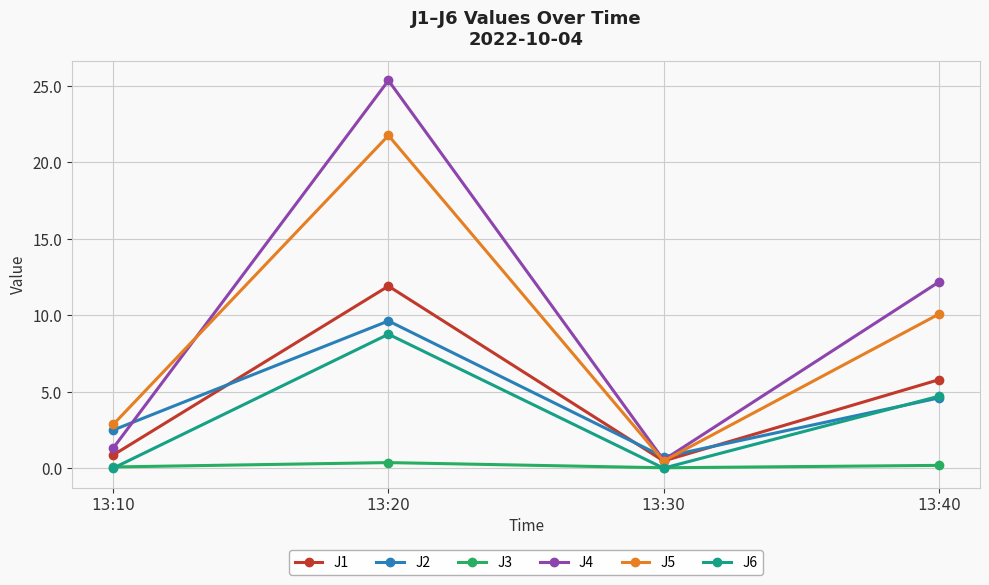

What is the value of the J2 point at the 4th from the left?

4.6